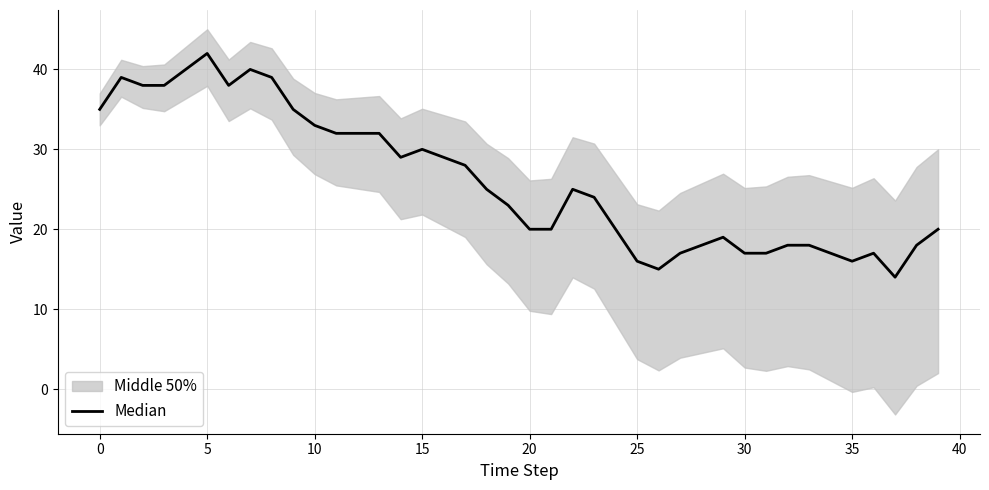

True or false: there are more than 2 points higher than both neighbors.

True